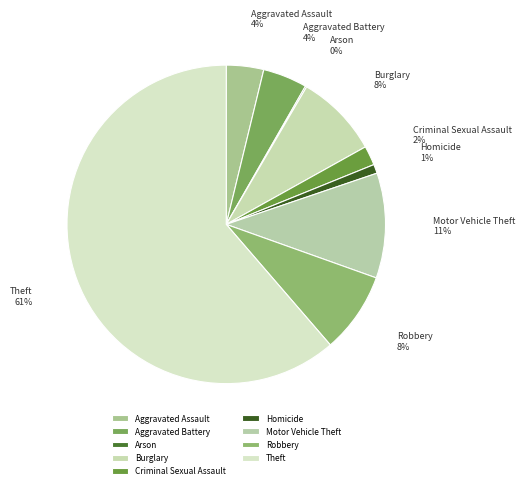

Between Motor Vehicle Theft and Aggravated Assault, which is larger?

Motor Vehicle Theft